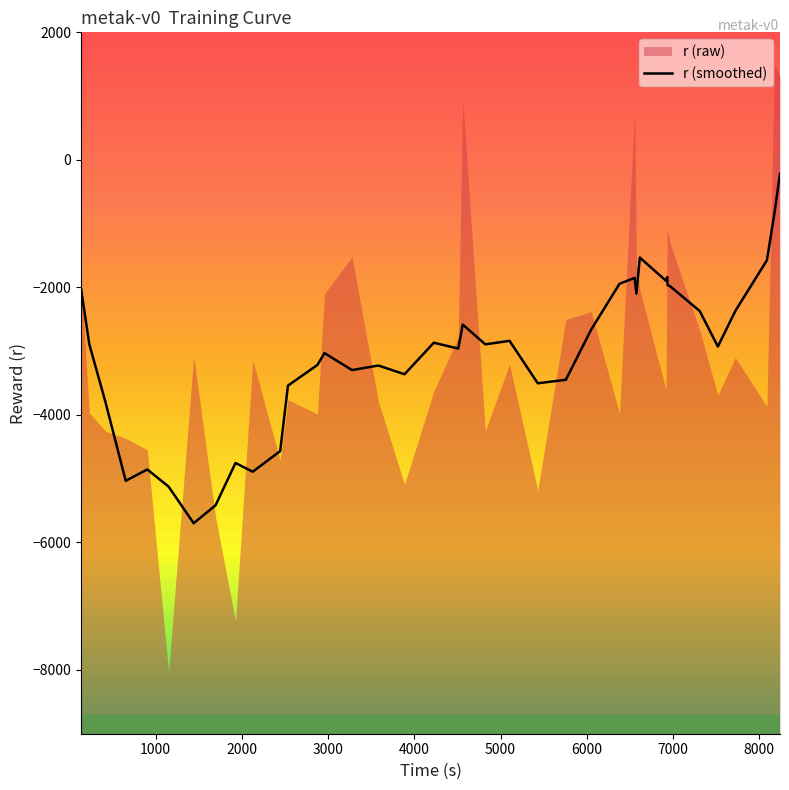

What is the value of the 6th point from the left?

-5125.0